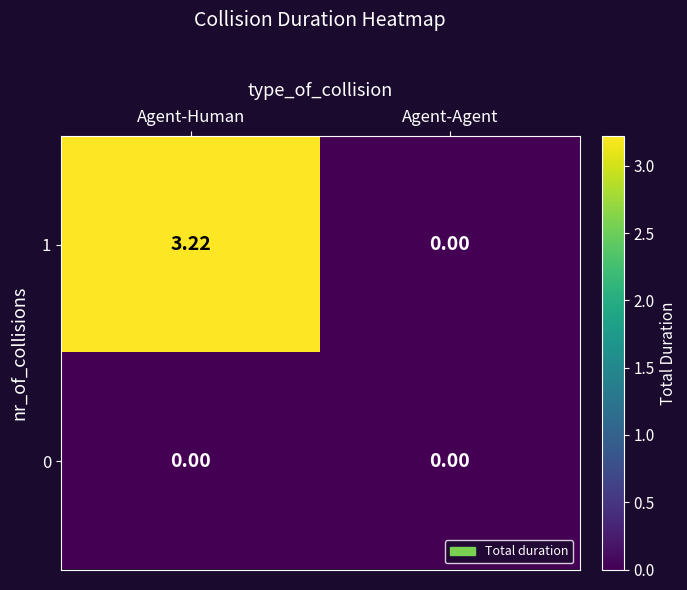

Between Agent-Human and Agent-Agent, which series saw the biggest shift?

1